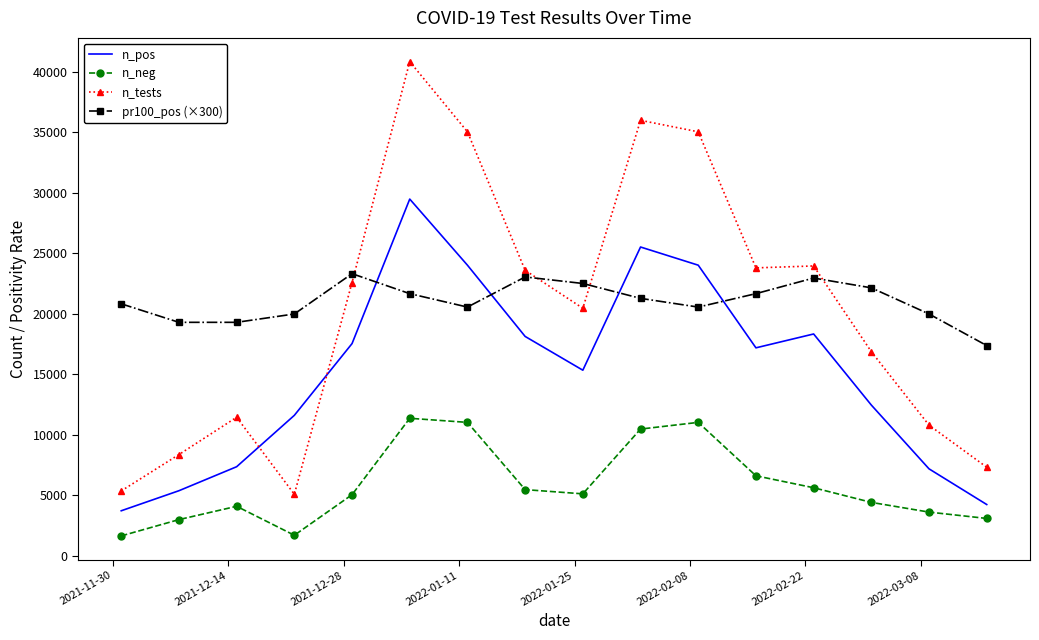

What are all the series names shown in the legend?

n_pos, n_neg, n_tests, pr100_pos (×300)